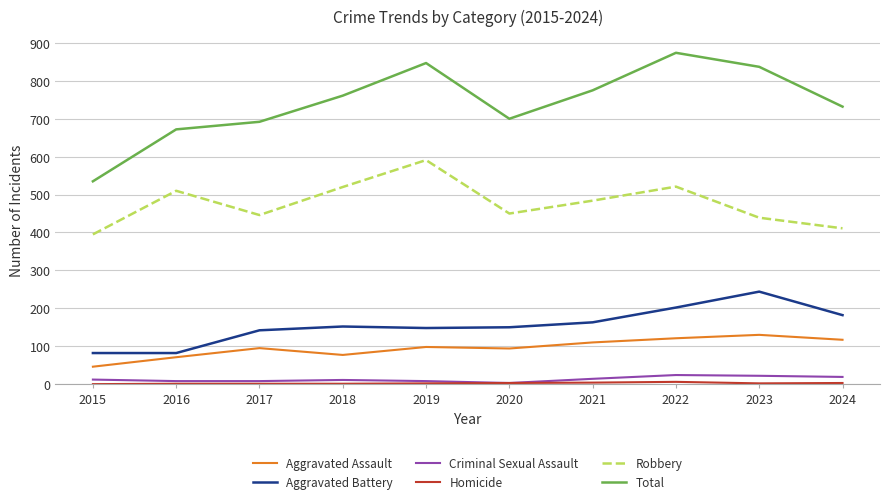

What is the lowest value of the Total series?

535